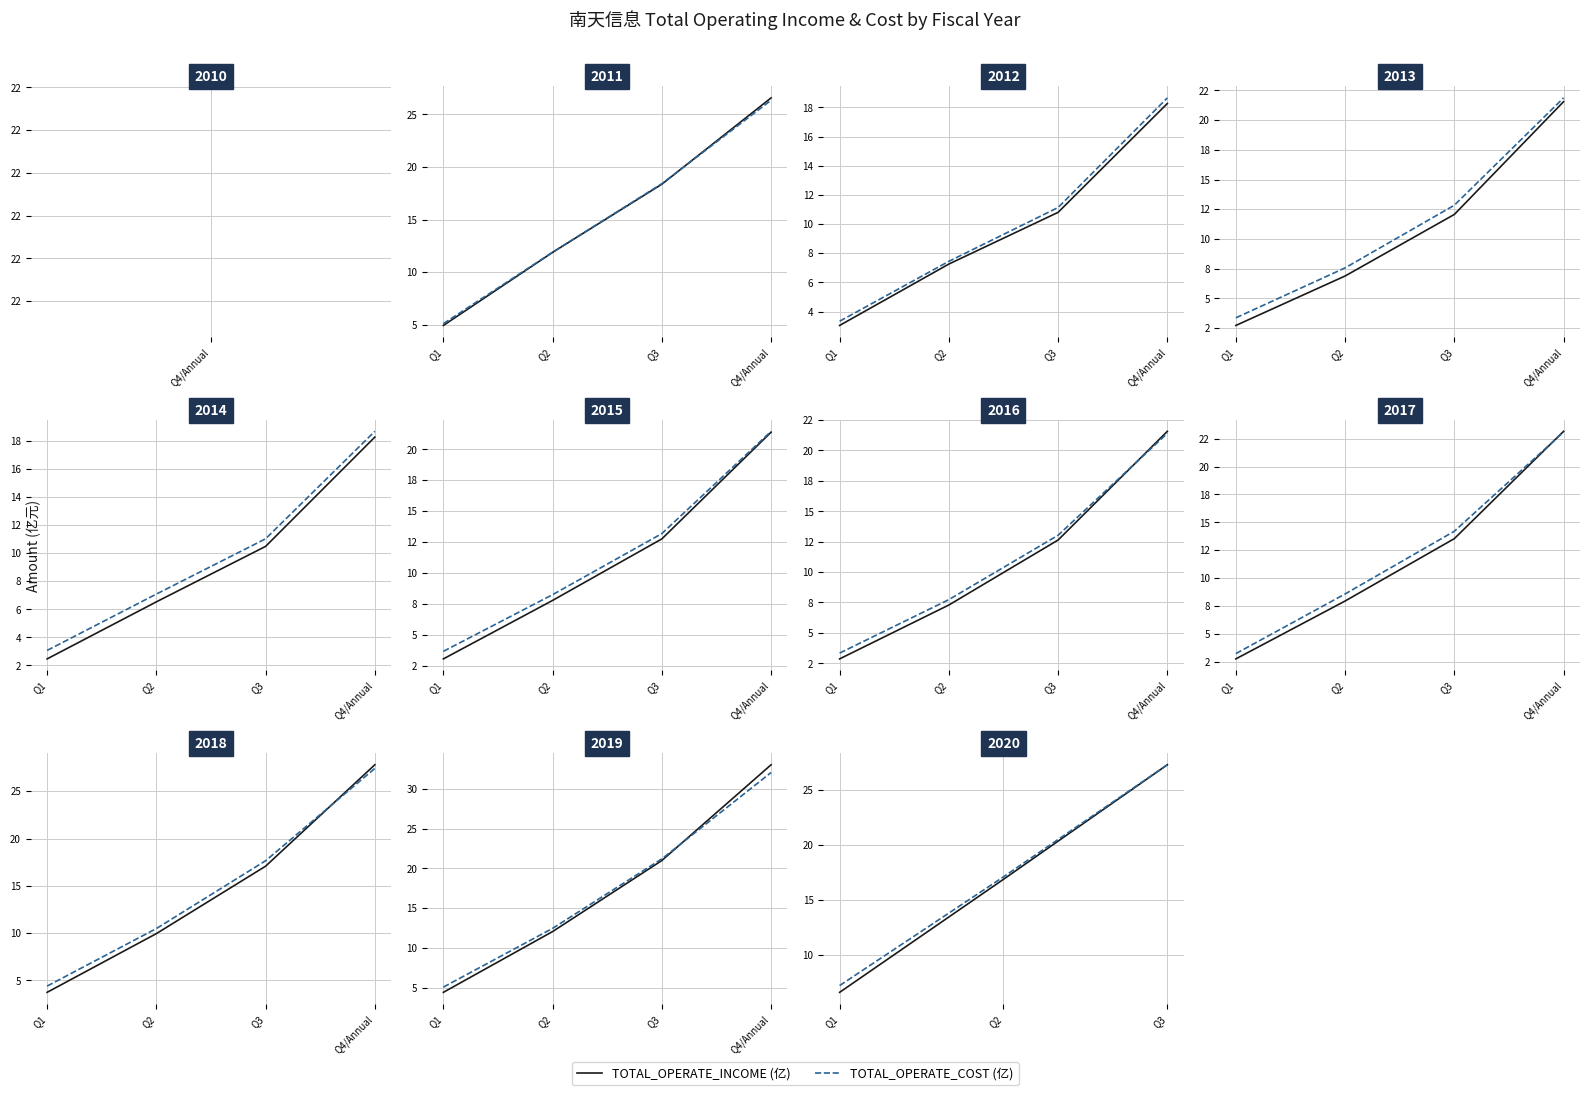

Which series has the largest total across all categories?

TOTAL_OPERATE_COST